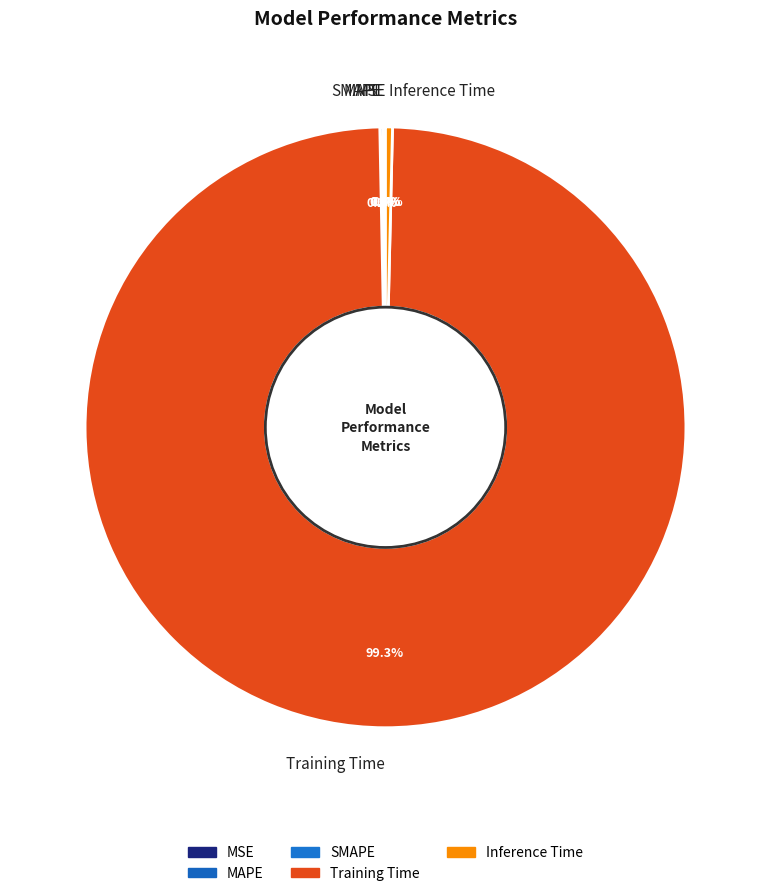

What portion of the pie excludes Inference Time?

99.6%